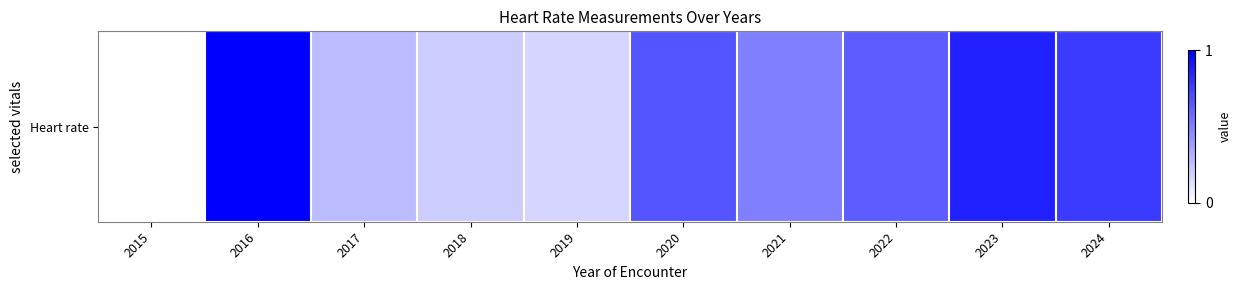

Is it true that the value at 2019 is 0.2?

True